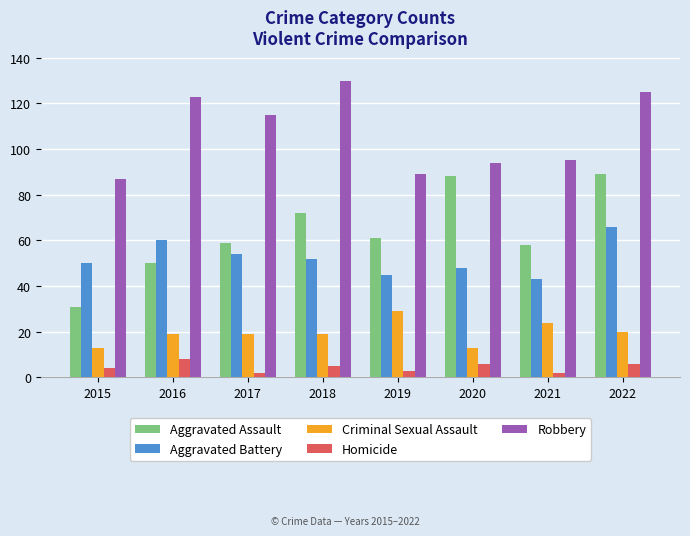

Is the value of Robbery at 2015 greater than the value of Aggravated Battery at 2015?

Yes